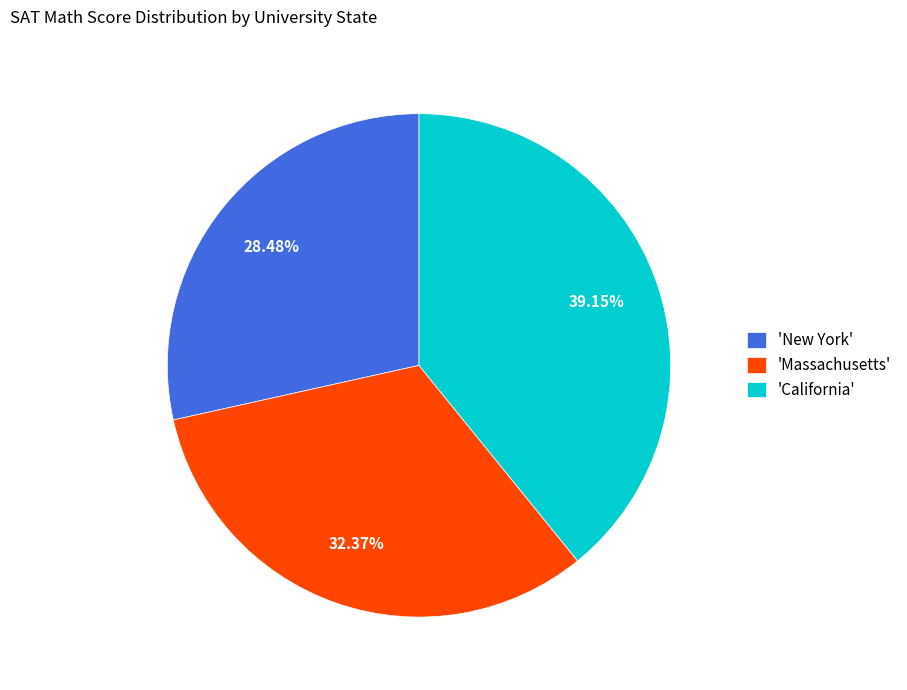

Do 'New York' and 'California' together represent more than half of the pie?

Yes